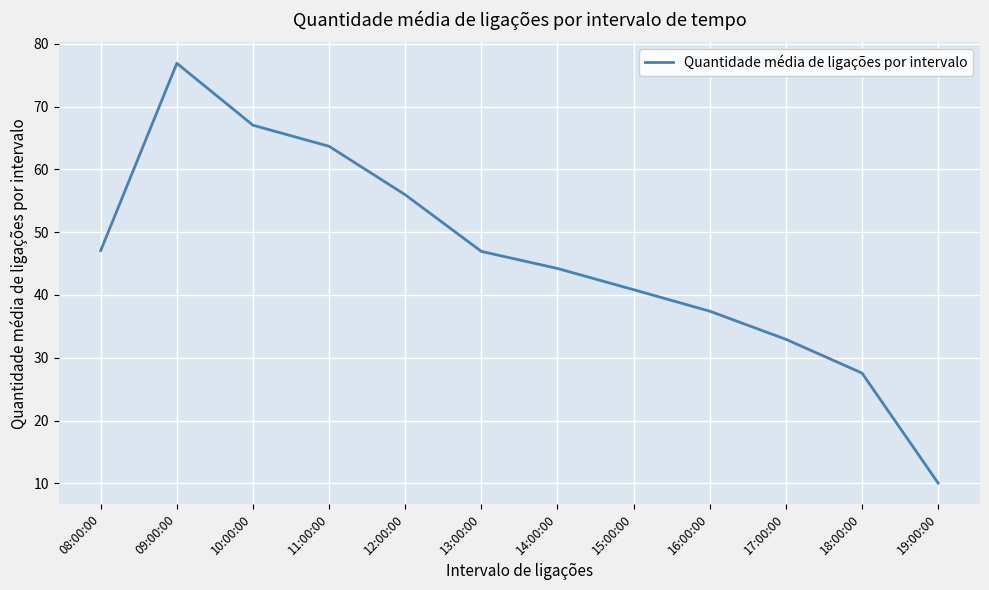

What position from the left is 19:00:00?

12